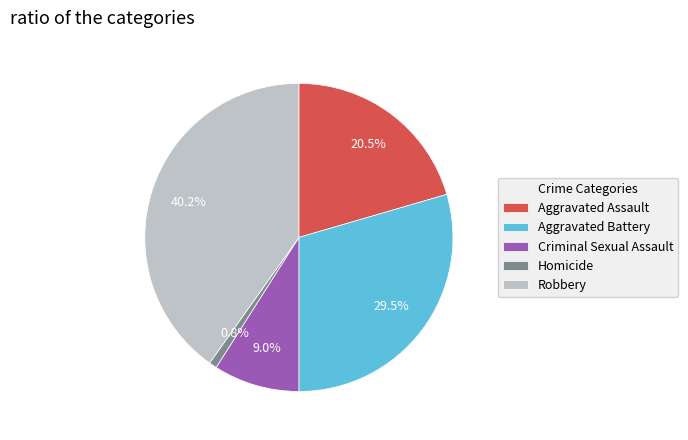

What is the ratio of the value at Robbery to the value at Criminal Sexual Assault?

4.5